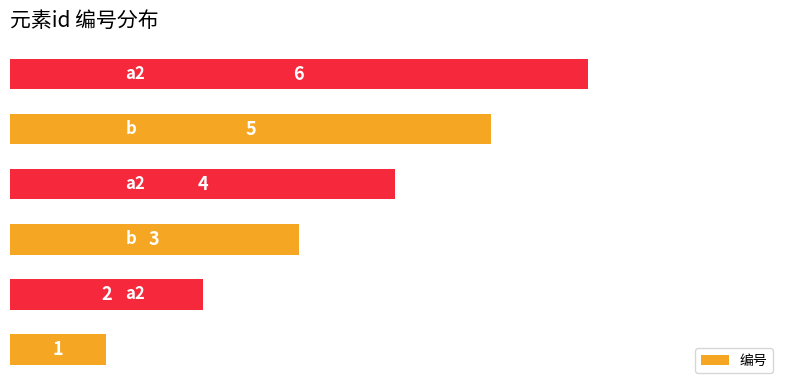

Count the values in the range 2 to 5.

4